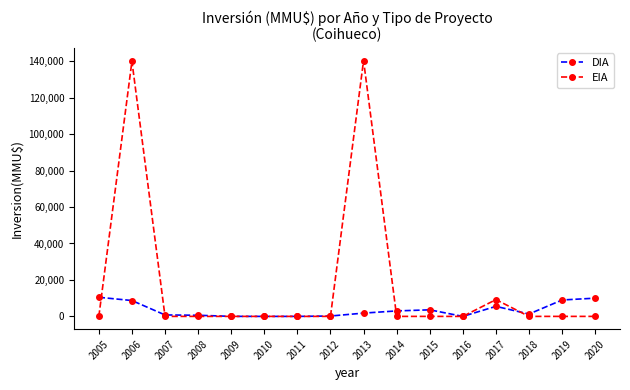

What is the sum of the DIA values at 2020 and 2005?

20480